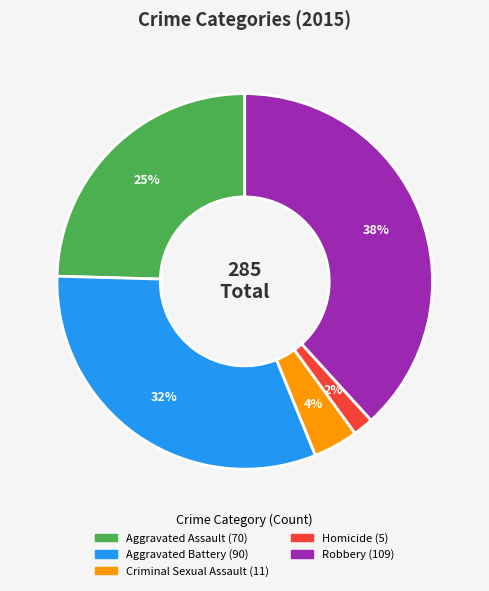

What percentage is the Homicide slice, to the nearest percent?

2%